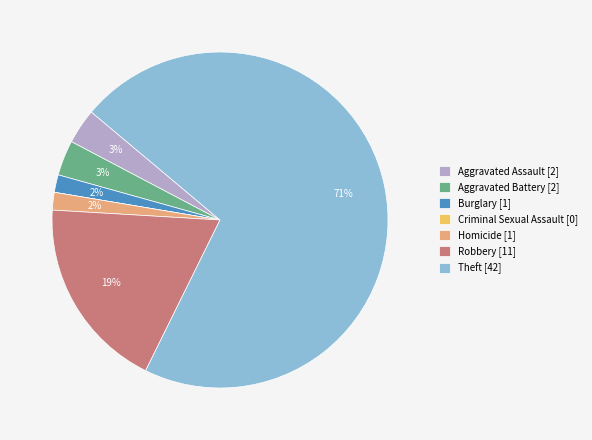

What is the majority slice?

Theft